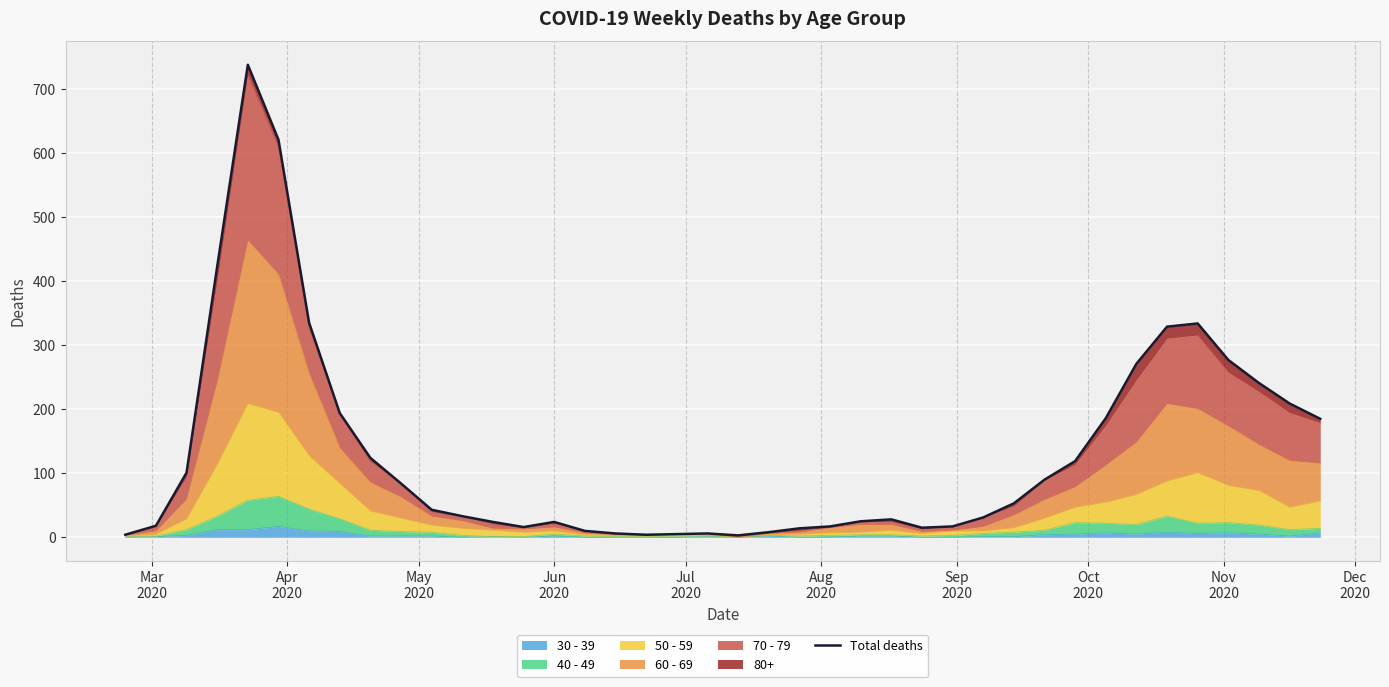

True or false: the data shows 476 at 33.

False